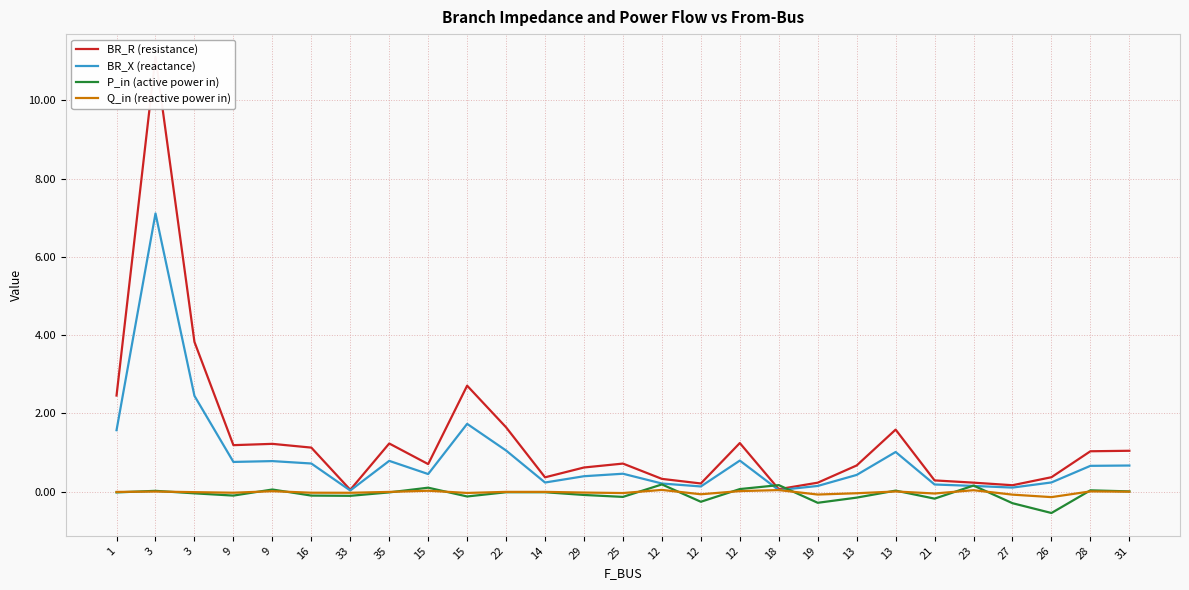

Is the value of Q_in (reactive power in) at 28 greater than the value of BR_R (resistance) at 9?

No